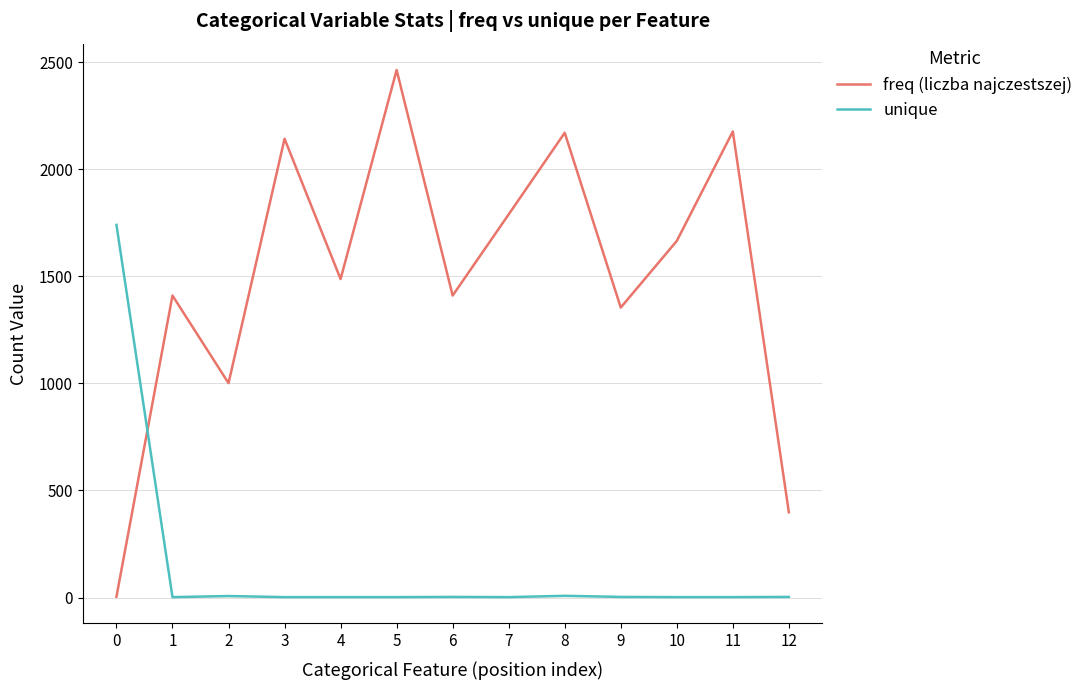

At which category does the chart reach its peak across all series?

5